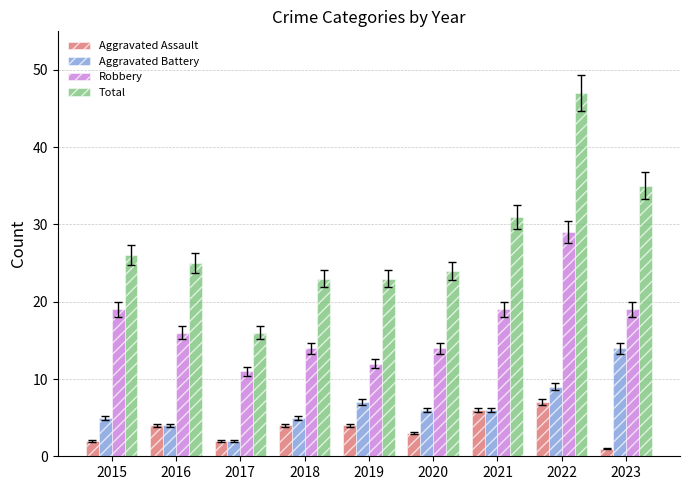

What is the lowest value of the Aggravated Battery series?

2